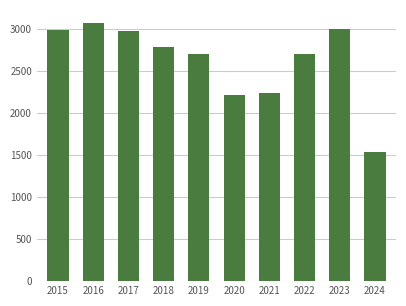

What is the change in value from 2015 to 2022?

-288